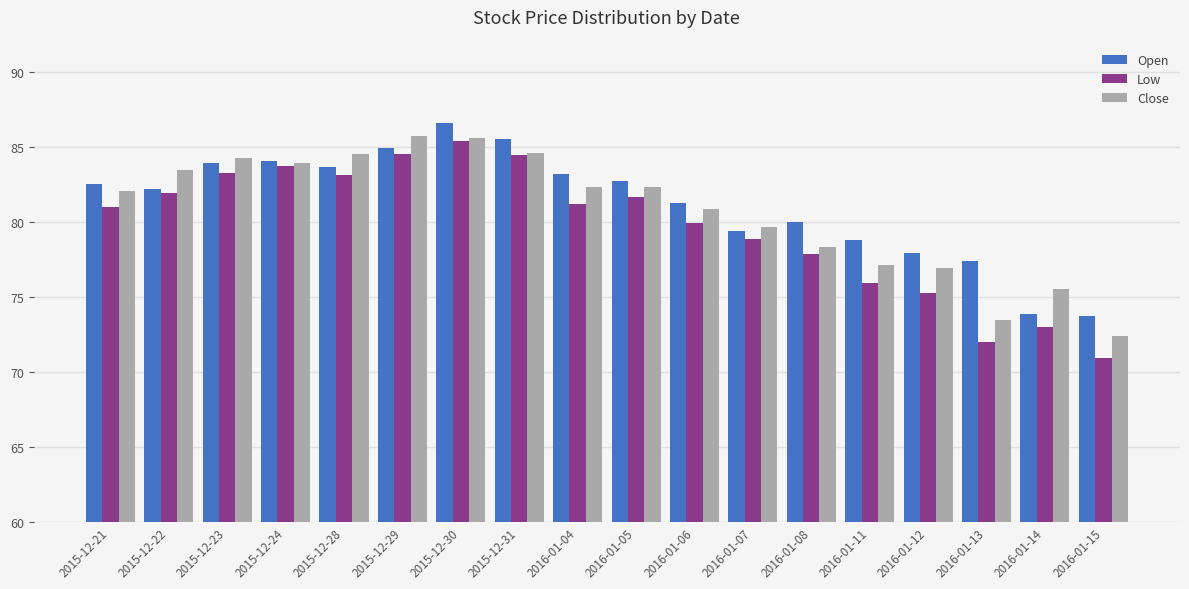

What is the total value across all series at 2016-01-08?

236.2